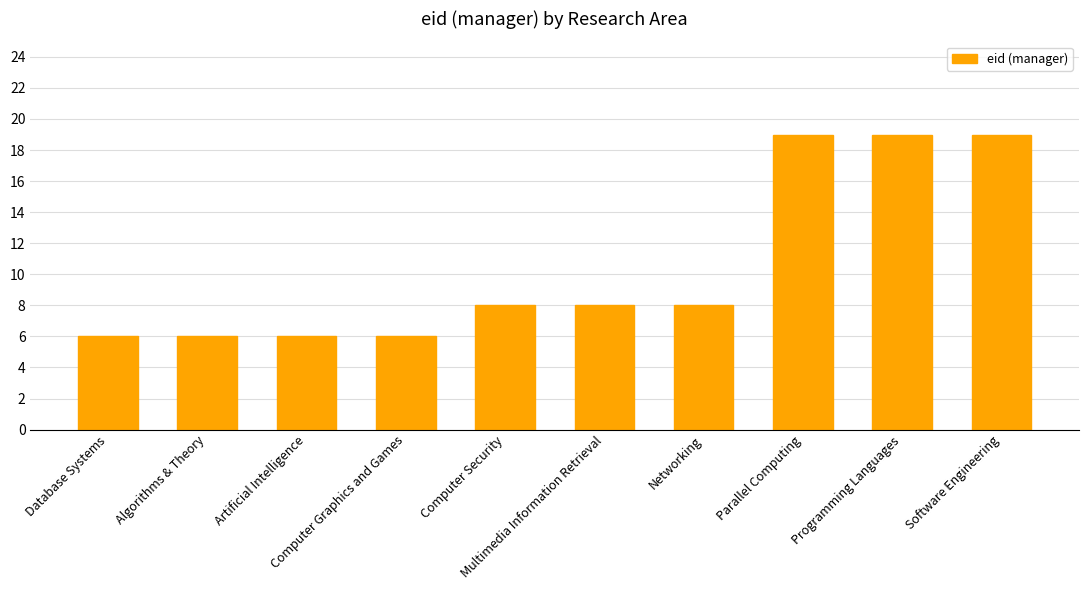

How many series are shown in this chart?

1